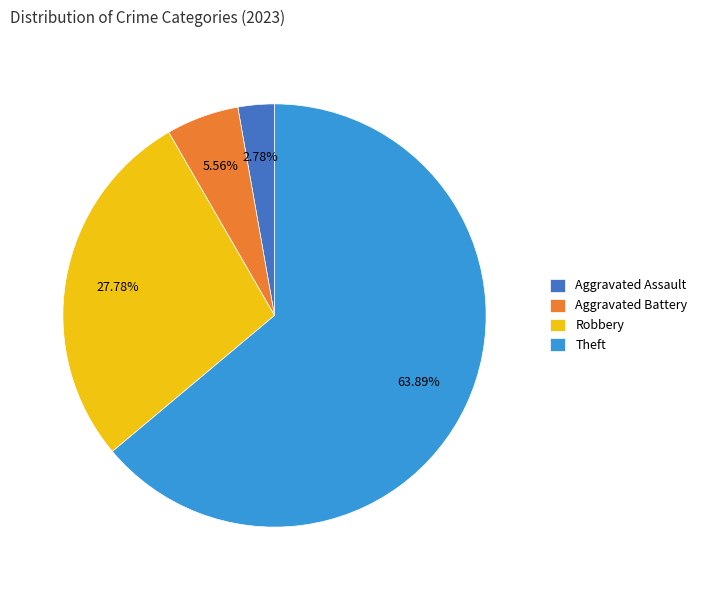

To the nearest percent, what percentage of the pie is Robbery?

28%